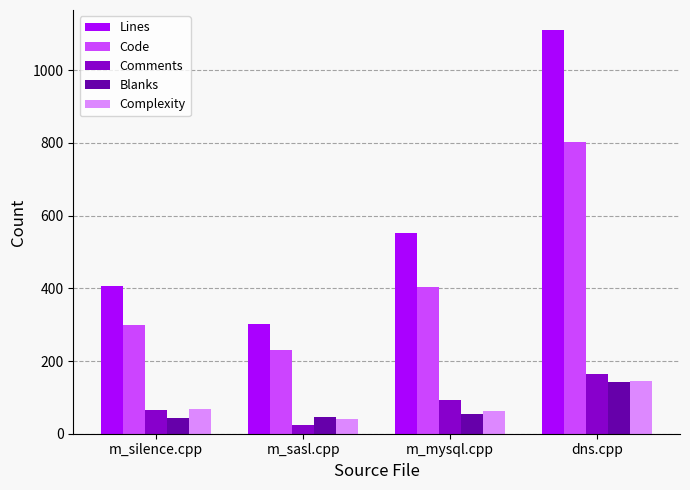

Which series has the largest range (max minus min)?

Lines